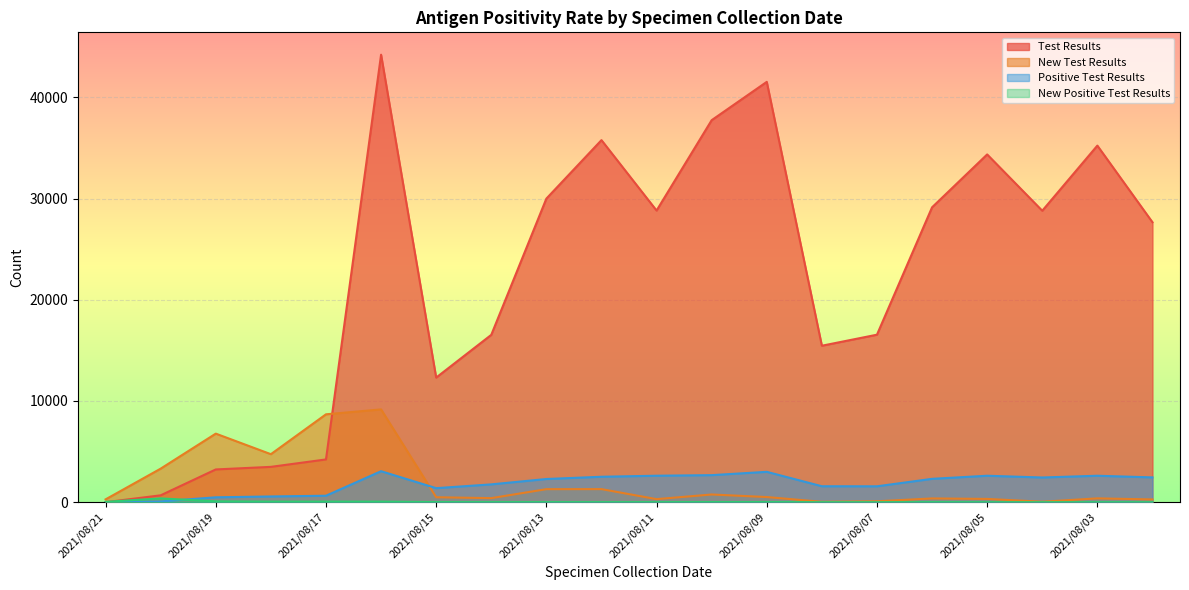

What is the value of the New Test Results point at the 17th from the left?

324